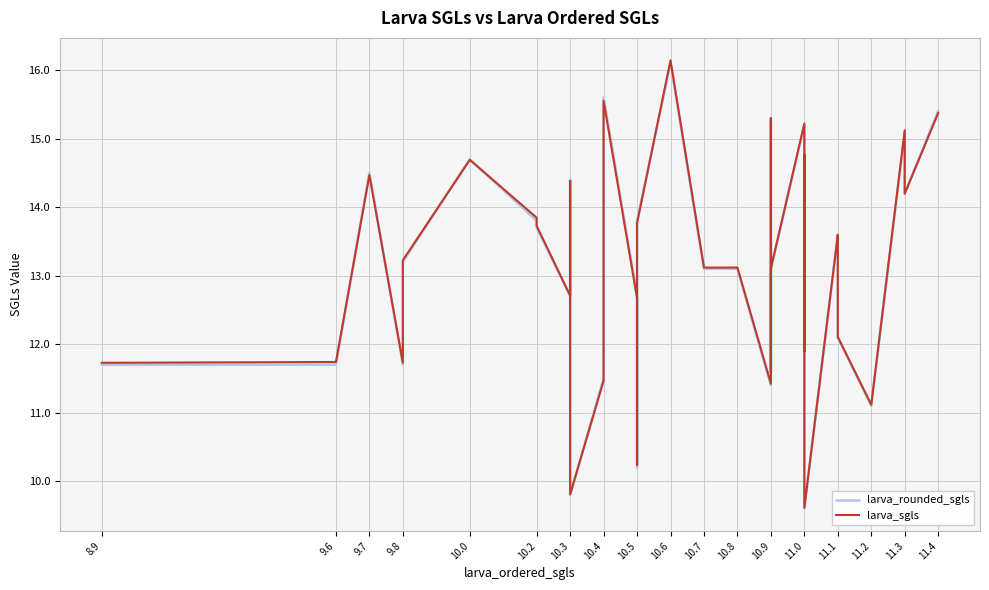

What are all the series names shown in the legend?

larva_rounded_sgls, larva_sgls